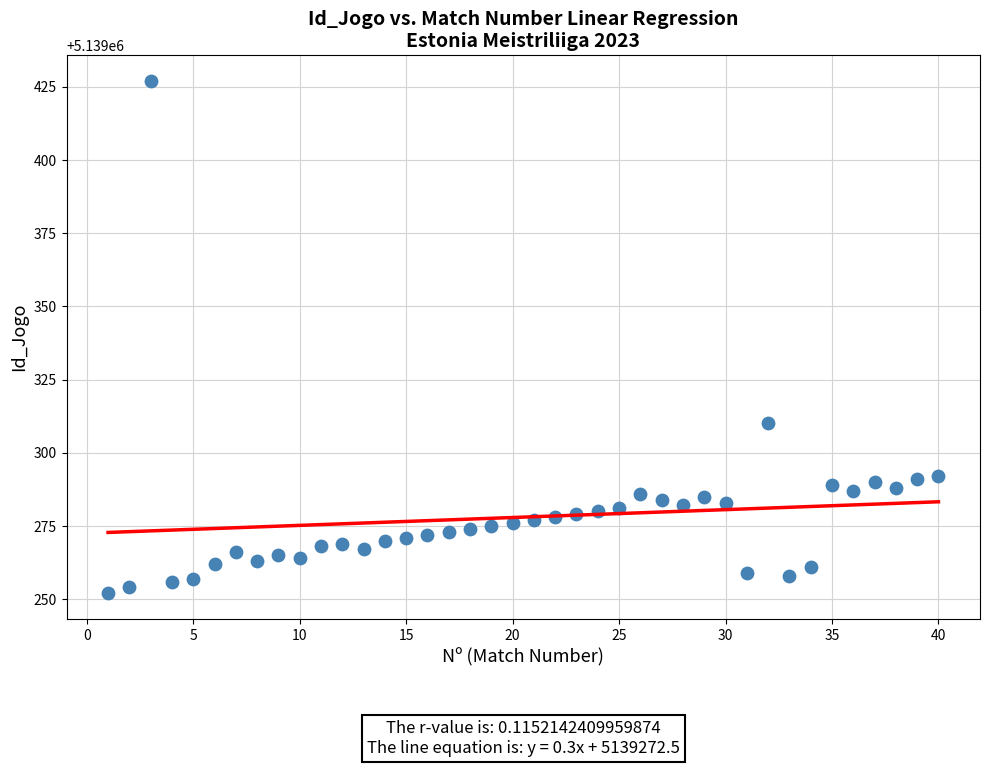

What Y value in the scatter plot is closest to 5139339?

5139310